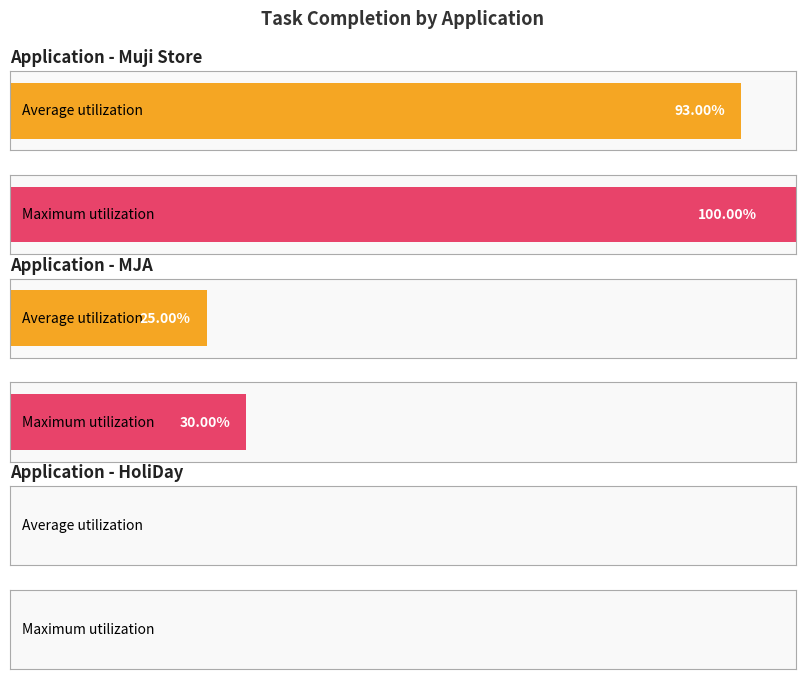

How many Completed values are between 1 and 25?

2